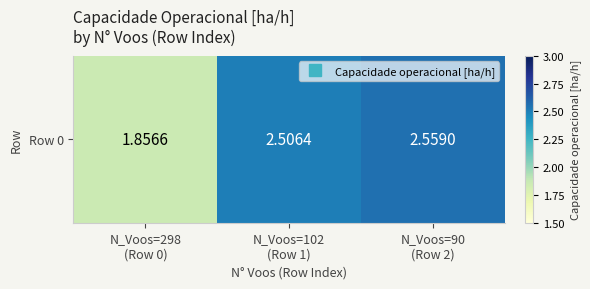

Reading left to right, list all the values displayed in this chart.

1.9	2.5	2.6